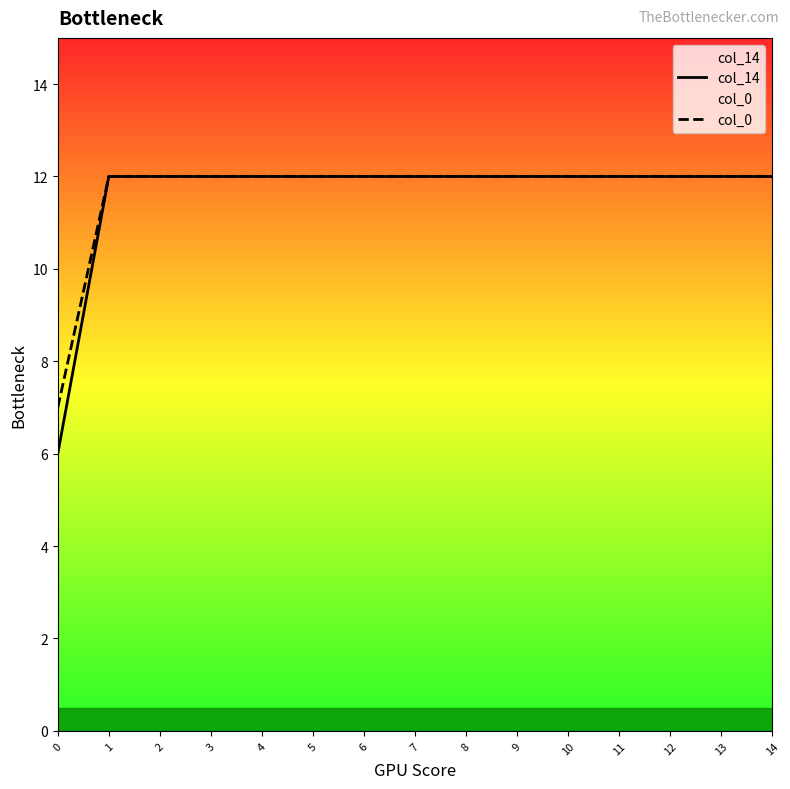

True or false: col_14 has a value of 8 at 7.

False